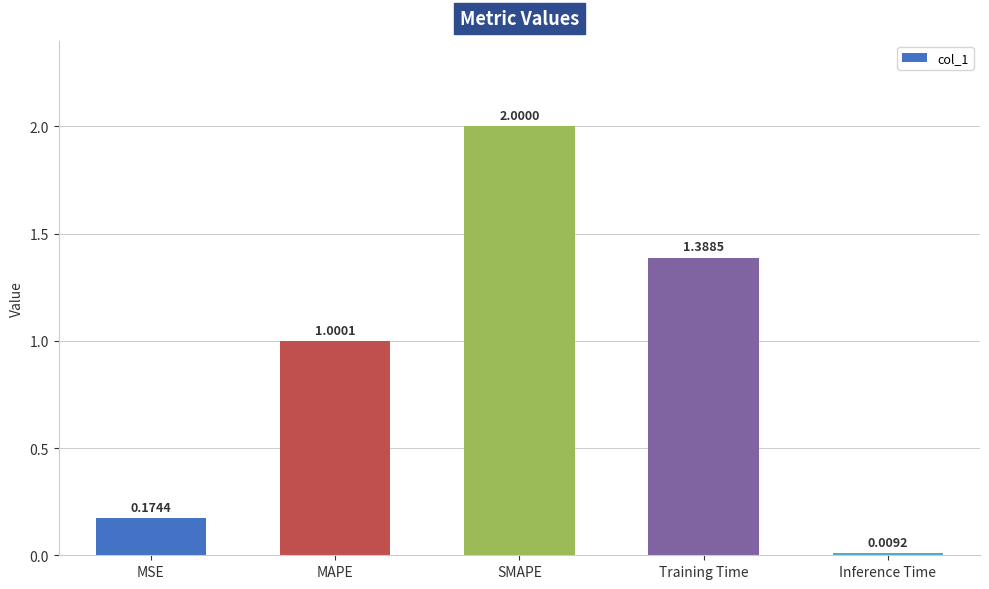

What is the greatest value displayed?

2.0